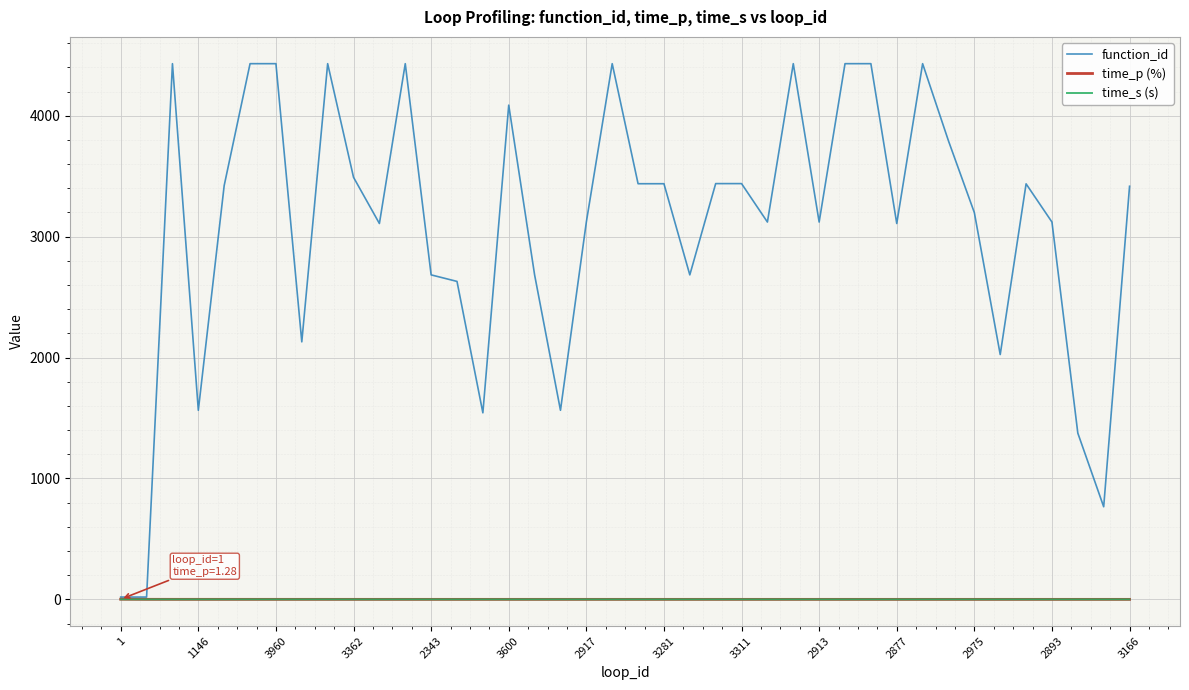

Which series has the largest range (max minus min)?

function_id